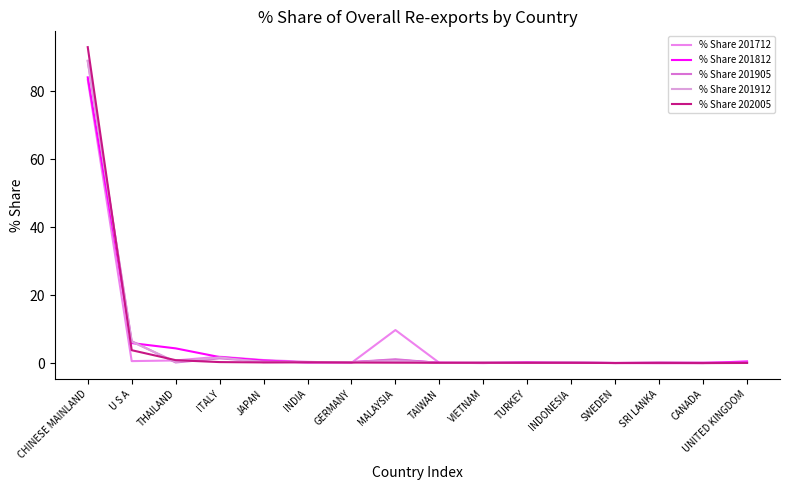

How many lines are shown in the chart?

5